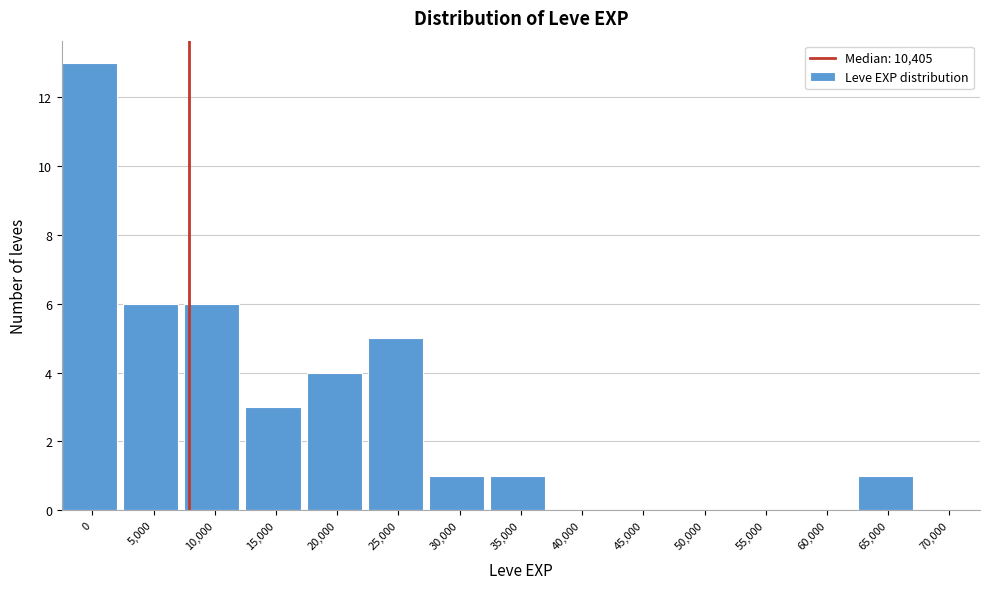

Reading left to right, list all the values displayed in this chart.

0=13	5,000=6	10,000=6	15,000=3	20,000=4	25,000=5	30,000=1	35,000=1	40,000=0	45,000=0	50,000=0	55,000=0	60,000=0	65,000=1	70,000=0